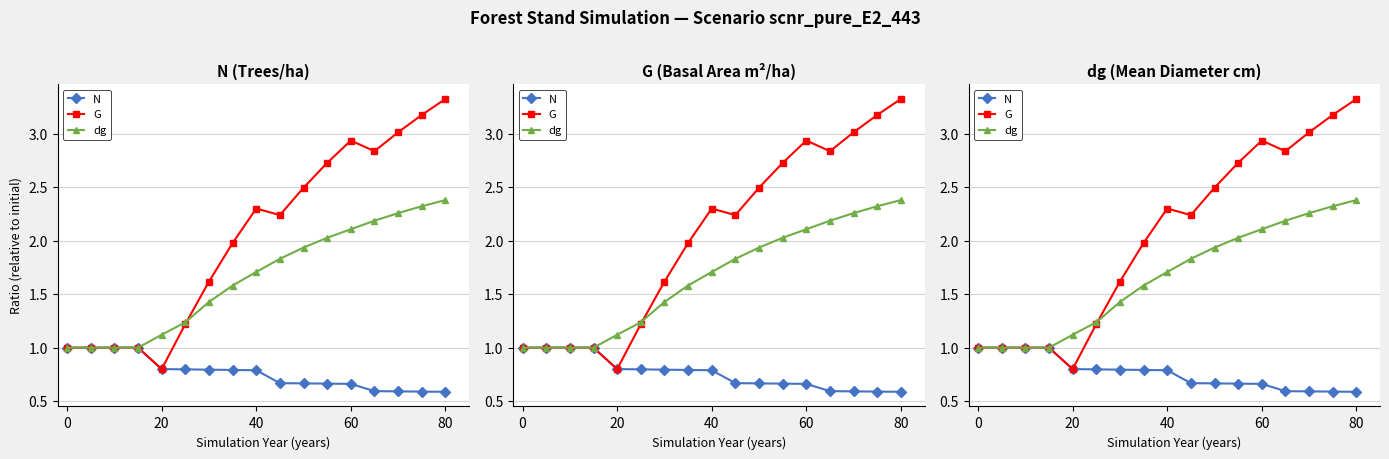

True or false: dg and G cross at least once.

True